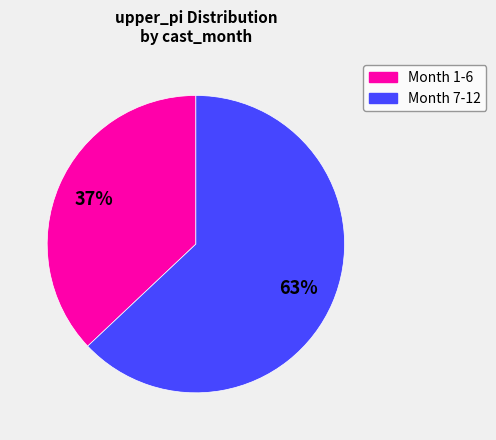

Rank the categories by value from highest to lowest.

Month 7-12, Month 1-6